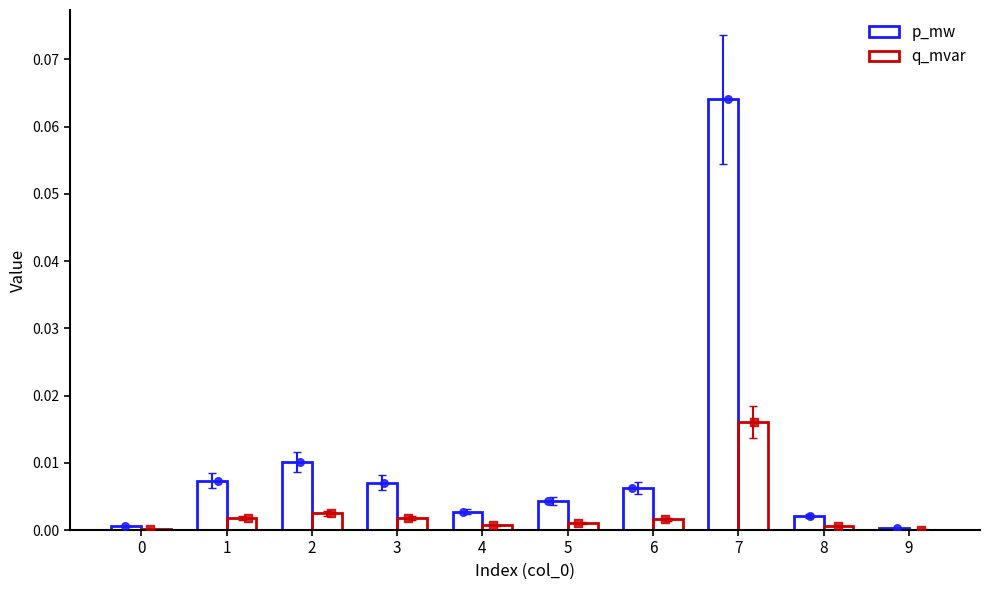

Which series has the largest Y range (max minus min)?

p_mw